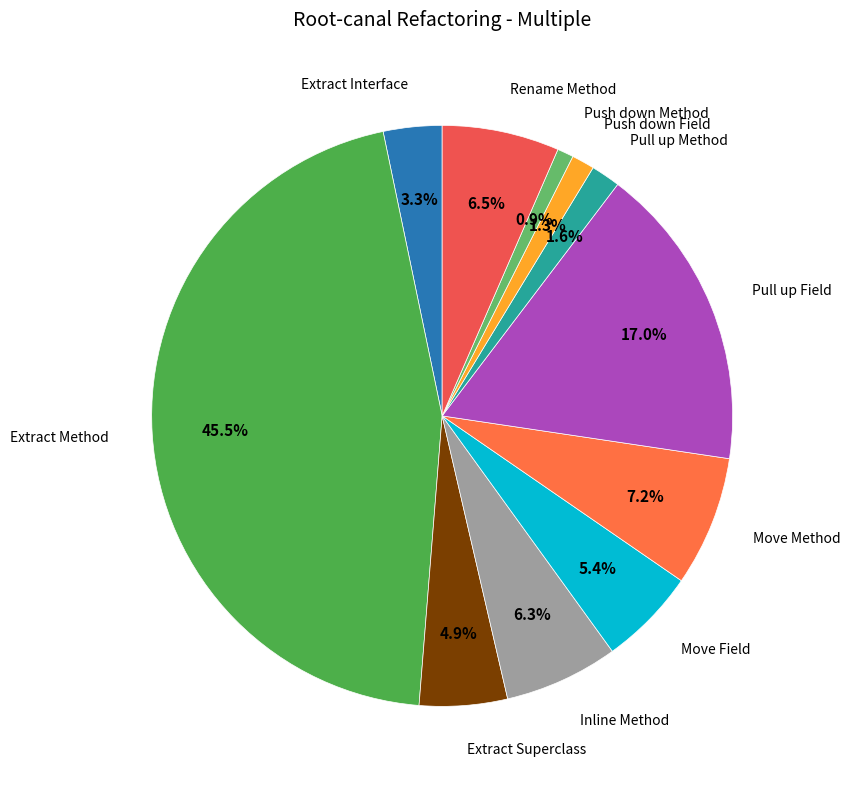

Rank the categories by value from lowest to highest.

Push down Method, Push down Field, Pull up Method, Extract Interface, Extract Superclass, Move Field, Inline Method, Rename Method, Move Method, Pull up Field, Extract Method